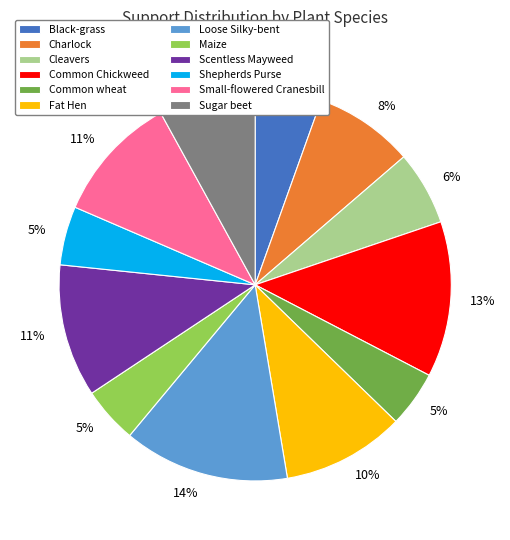

Which has a higher value, Charlock or Fat Hen?

Fat Hen